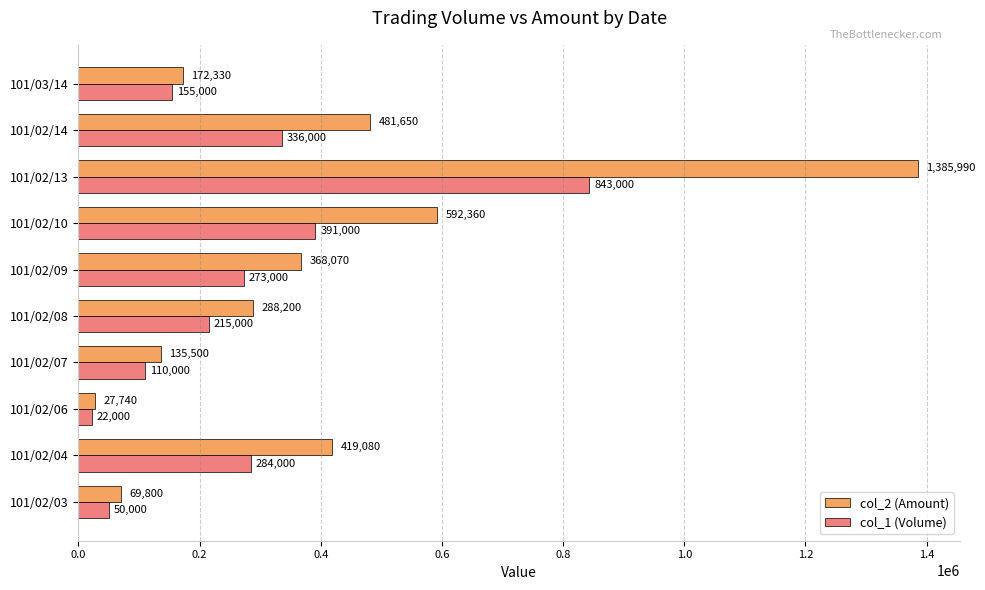

Where is col_2 (Amount) nearest to the value 706865?

101/02/10